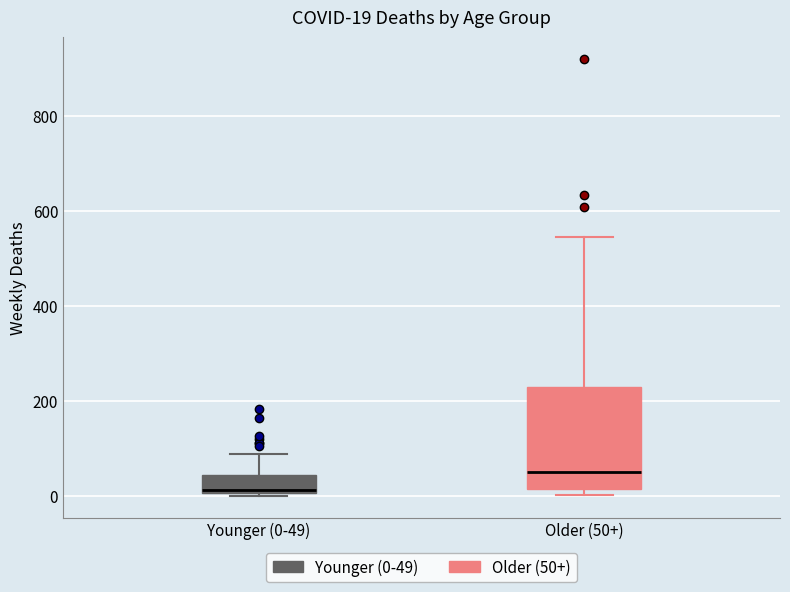

Which box is the tallest, from its lower edge to its upper edge?

Older (50+)